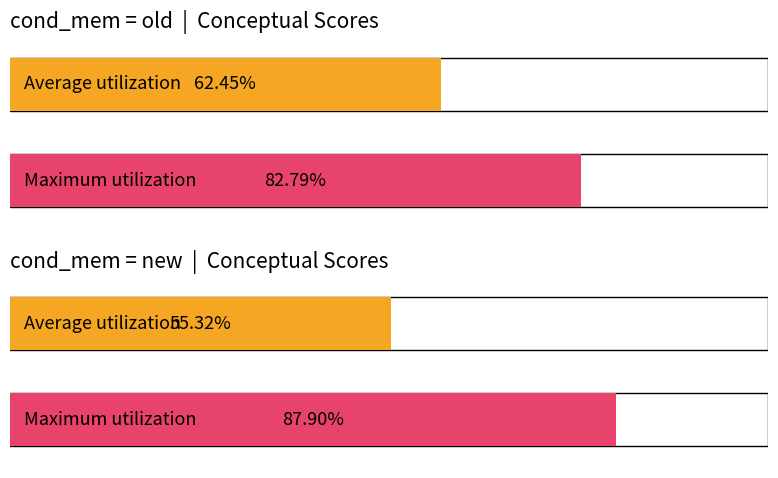

Does the chart contain any negative values?

No